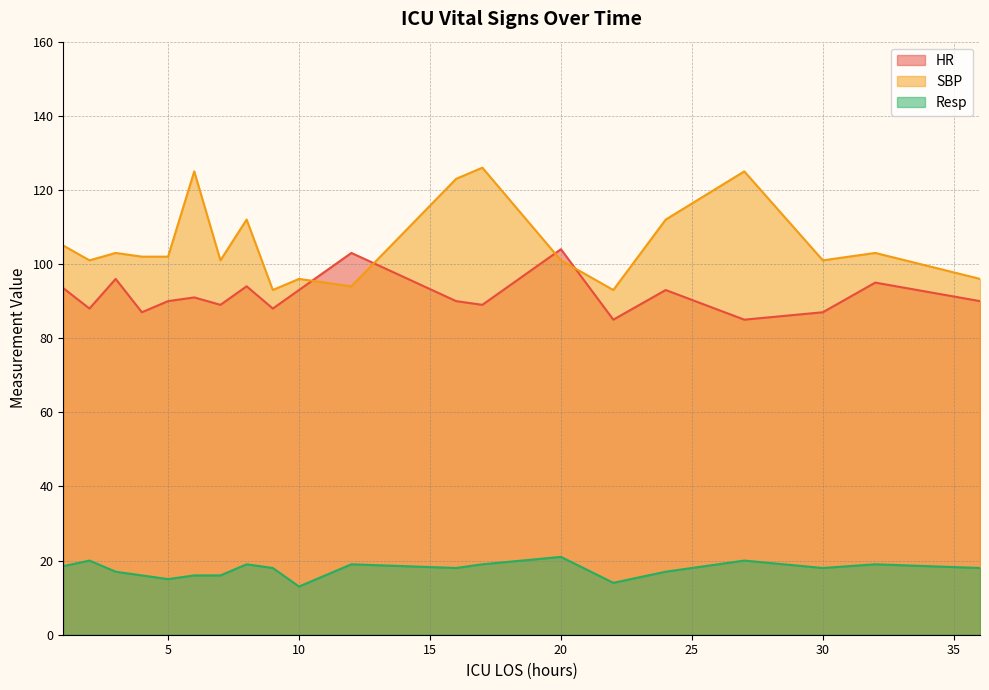

What is the minimum value for HR?

85.0